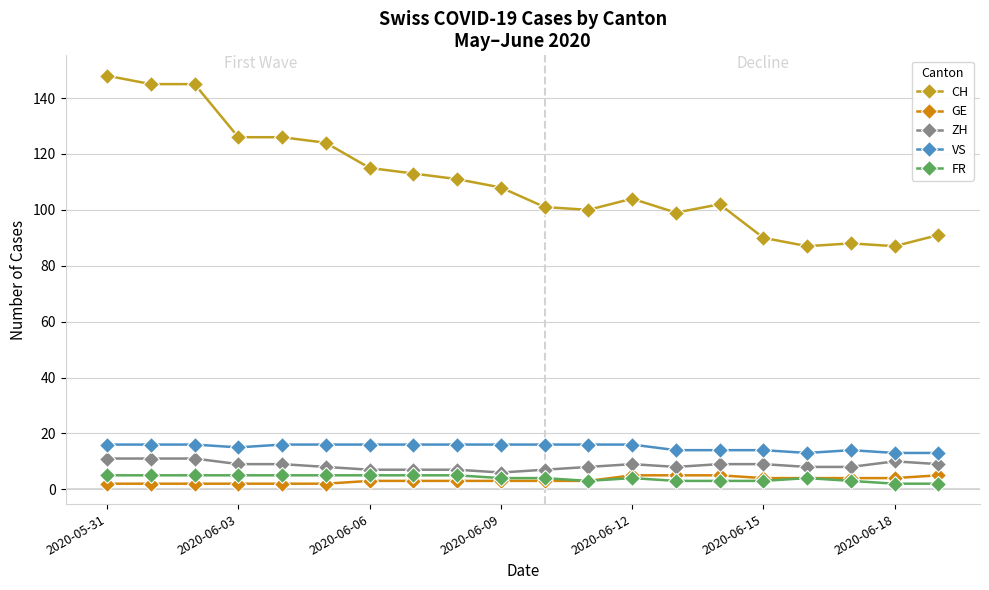

How many lines are shown in the chart?

5